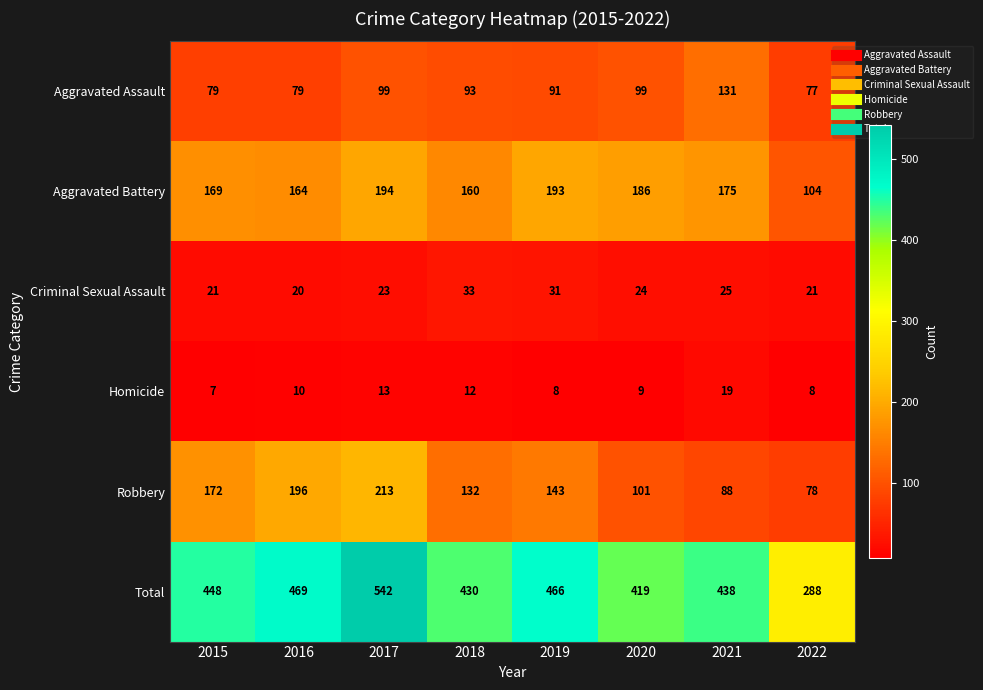

What is the smallest value displayed?

7